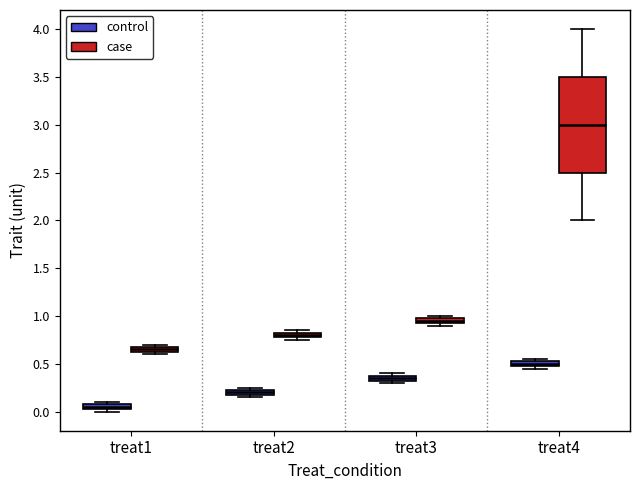

Comparing the boxes themselves (not the whiskers), which one is the tallest?

treat4 (case)